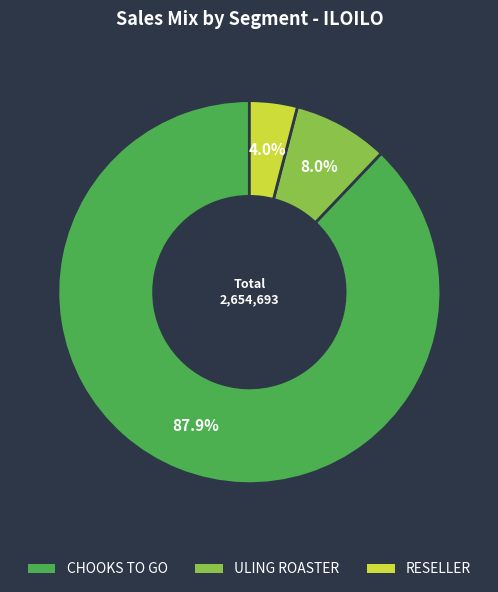

What is the largest slice in the pie chart?

CHOOKS TO GO